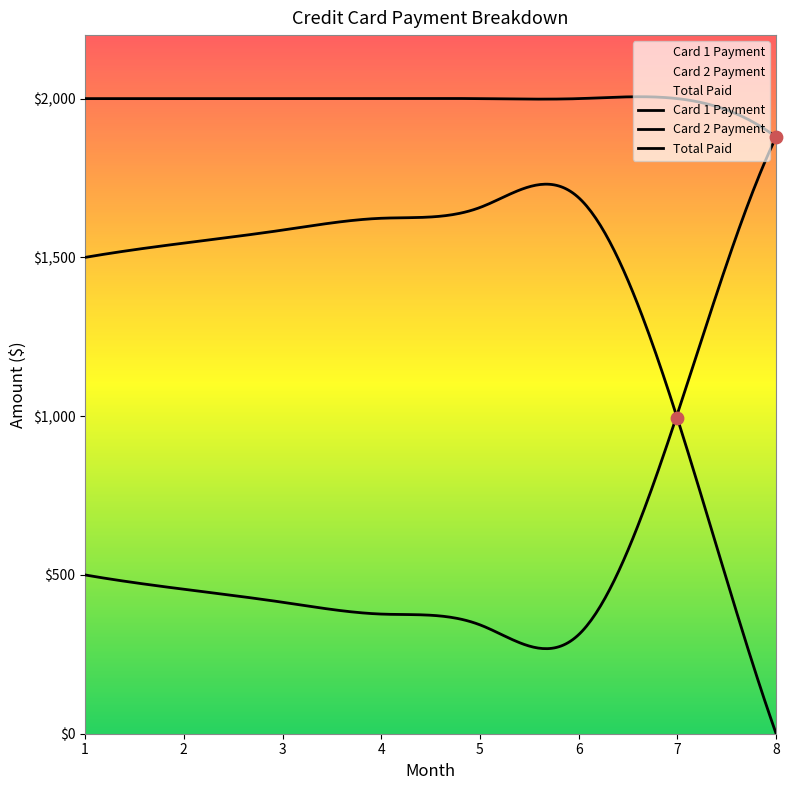

Which series reaches the maximum Y coordinate?

Total Paid